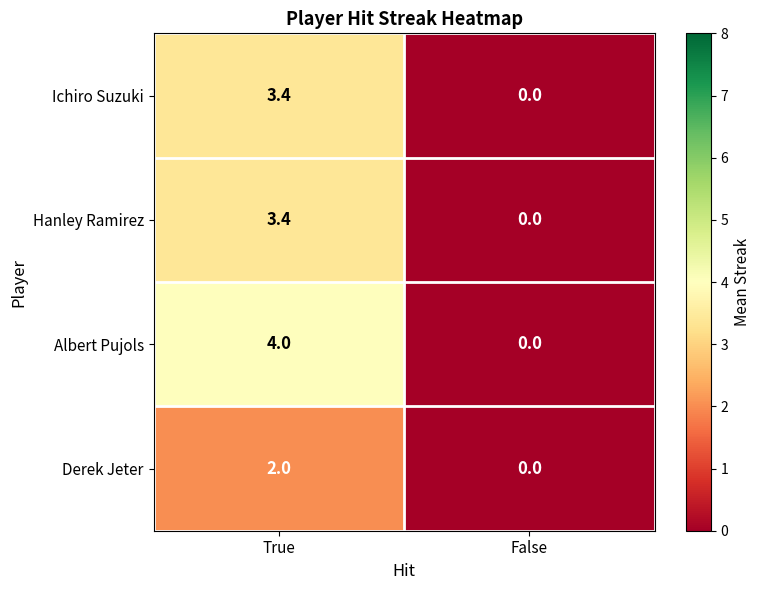

At how many categories does at least one series exceed 3?

1